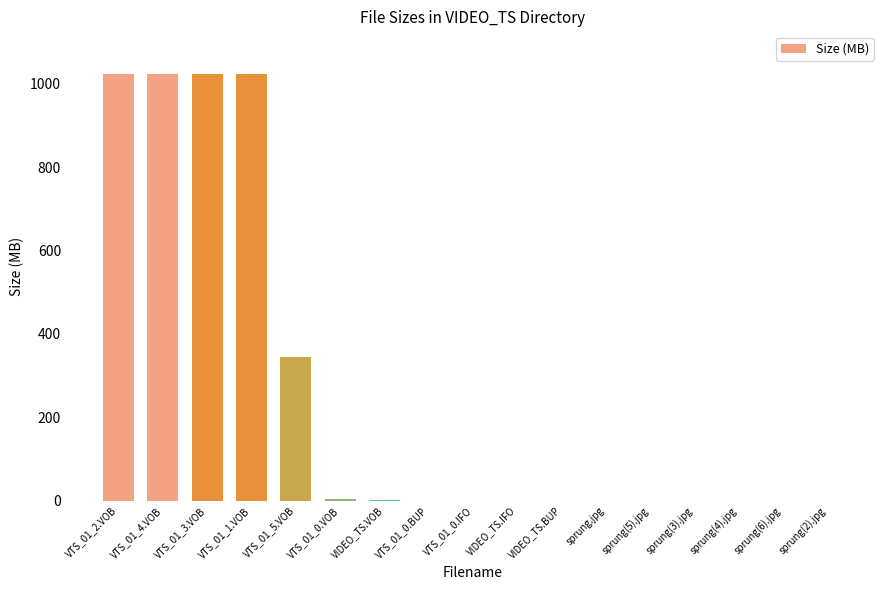

The value at VTS_01_0.VOB is 4.0. True or false?

True